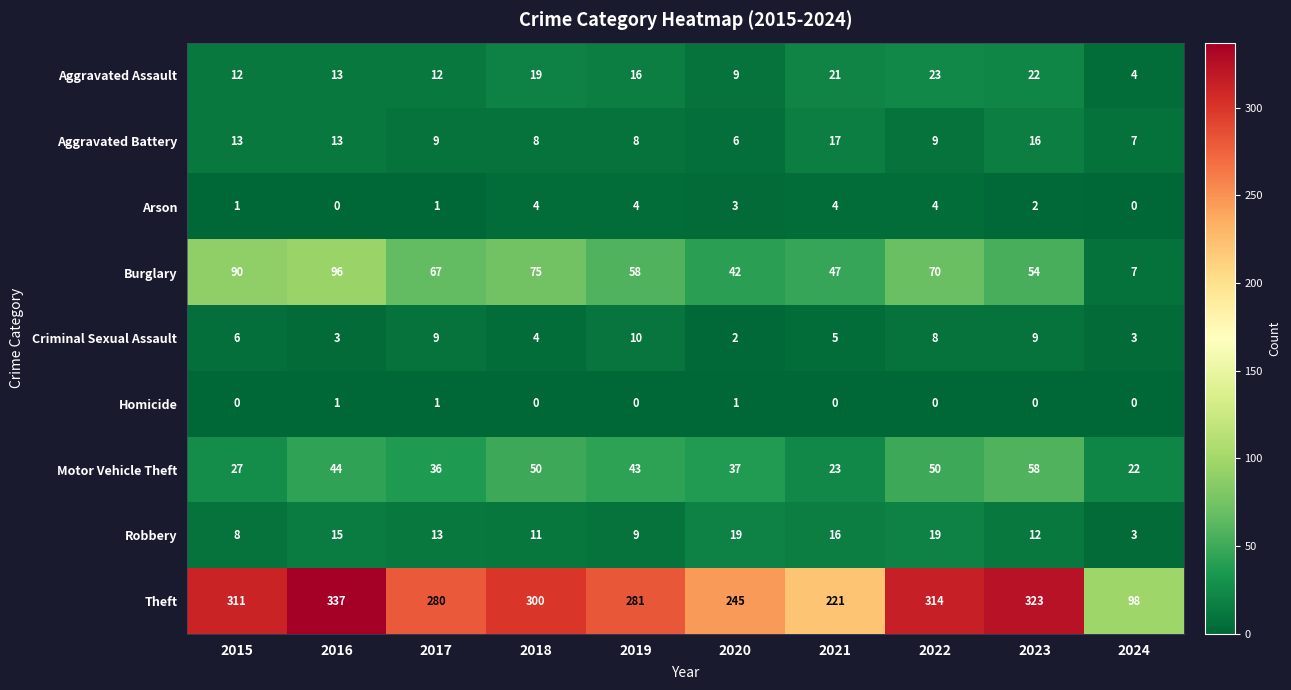

List the series in order of their peak value, lowest first.

Homicide, Arson, Criminal Sexual Assault, Aggravated Battery, Robbery, Aggravated Assault, Motor Vehicle Theft, Burglary, Theft